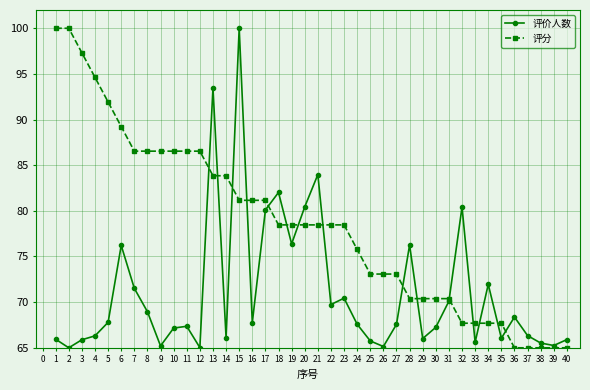

Which series changed the most between 19 and 25?

评价人数